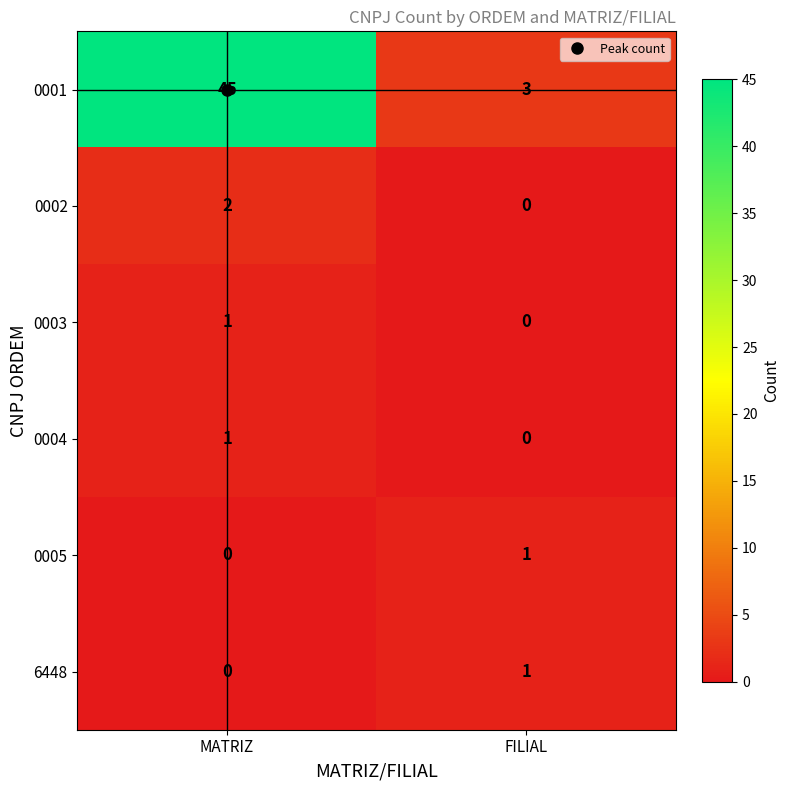

True or false: 0004 has a value of -1 at FILIAL.

False